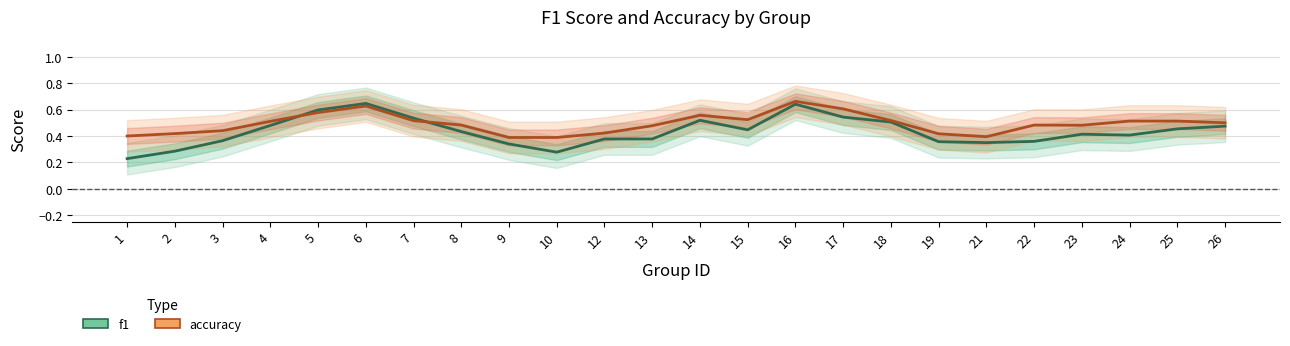

The value of accuracy at 22 is 0.5. True or false?

True